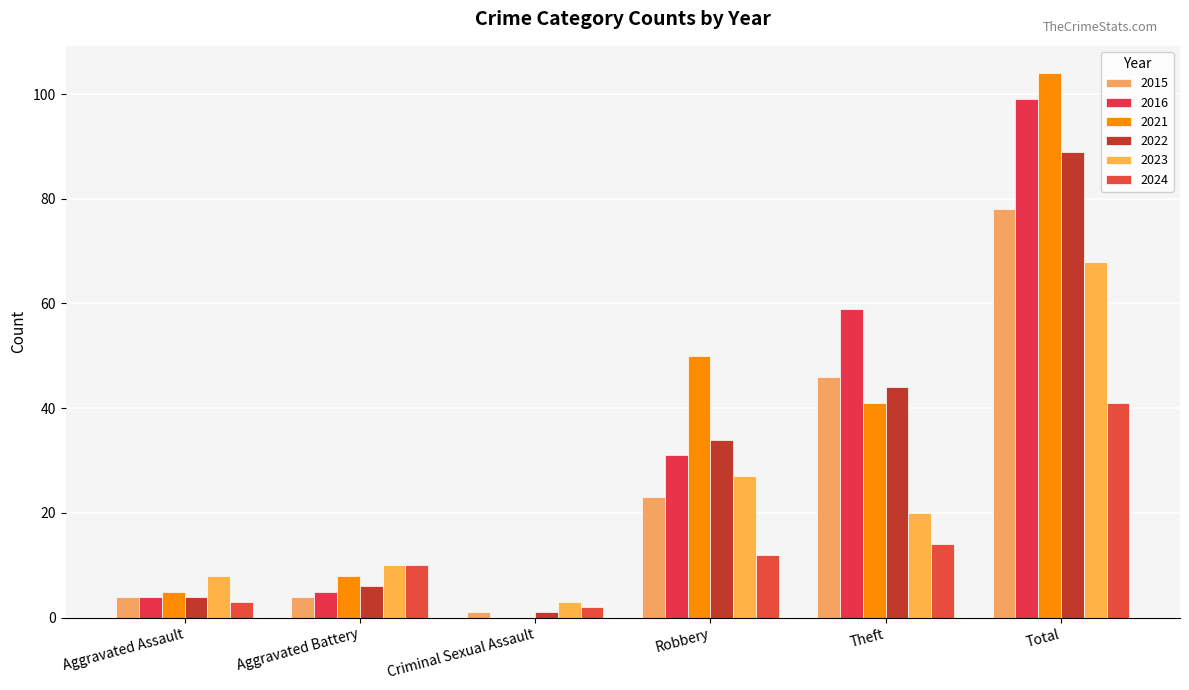

What value does the 2022 series have at Aggravated Assault, to the nearest 5?

5